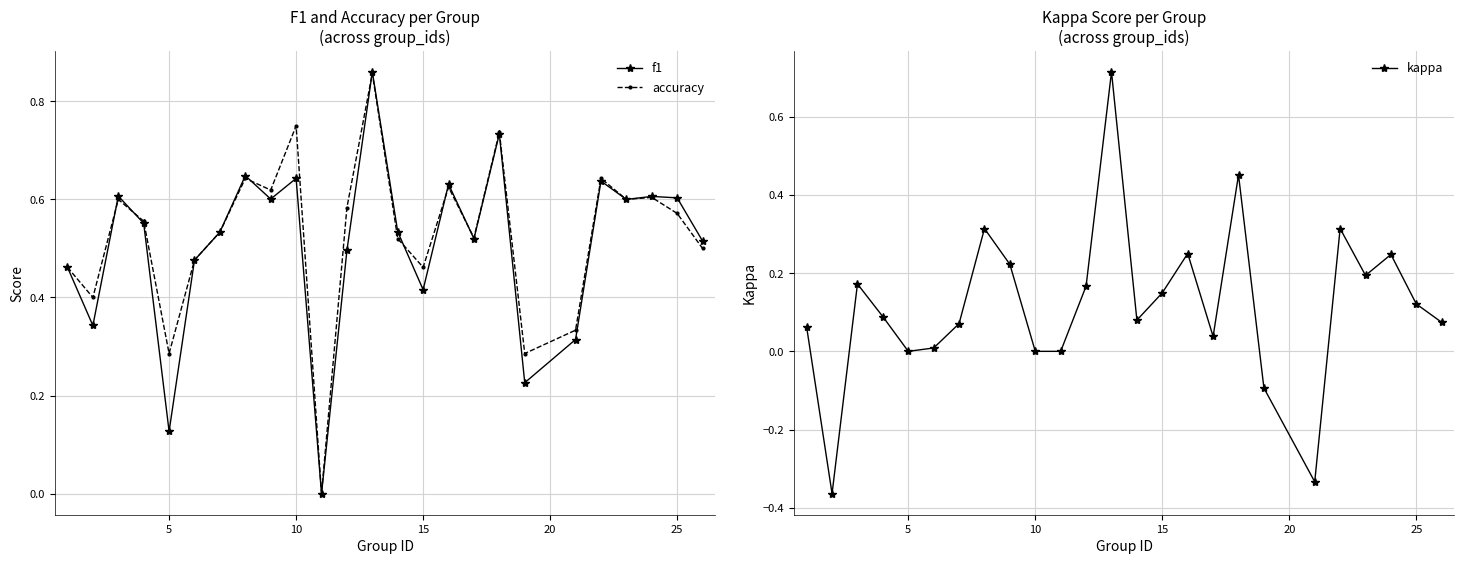

True or false: f1 has more than 2 points higher than both neighbors.

True